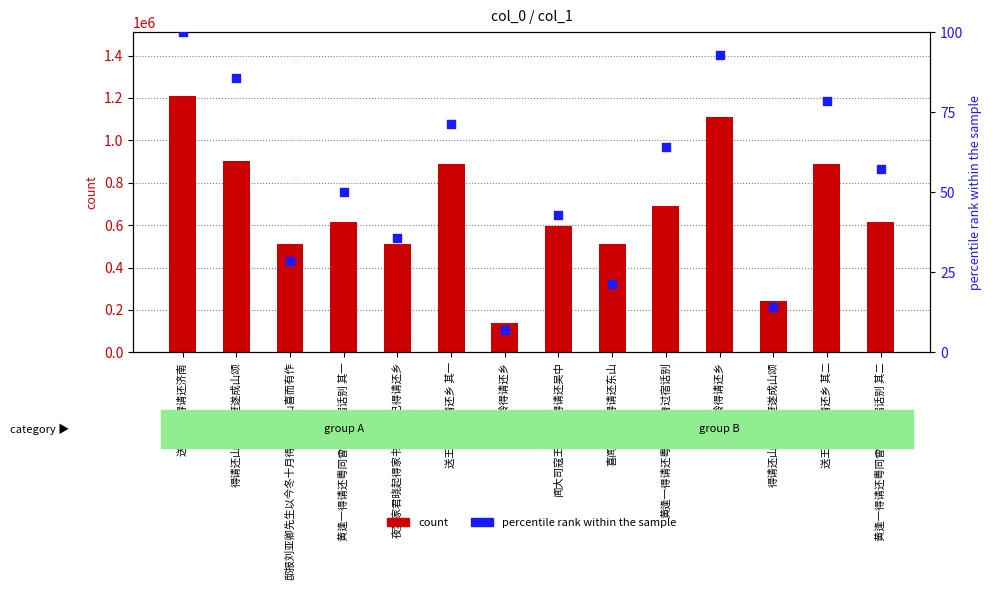

At which category is the sum across all series the highest?

送李溉之得请还济南